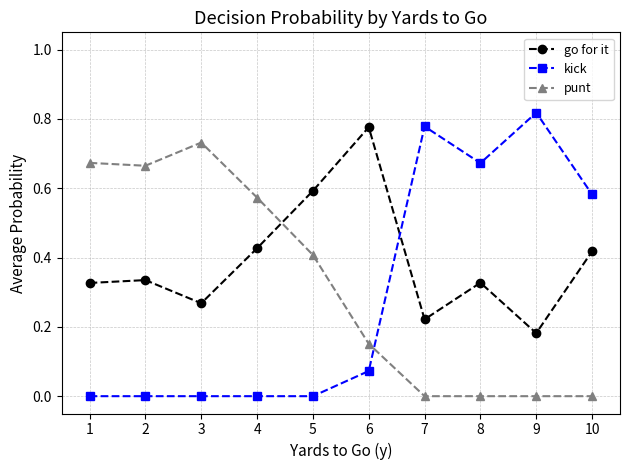

What is the sum of all punt values?

3.2